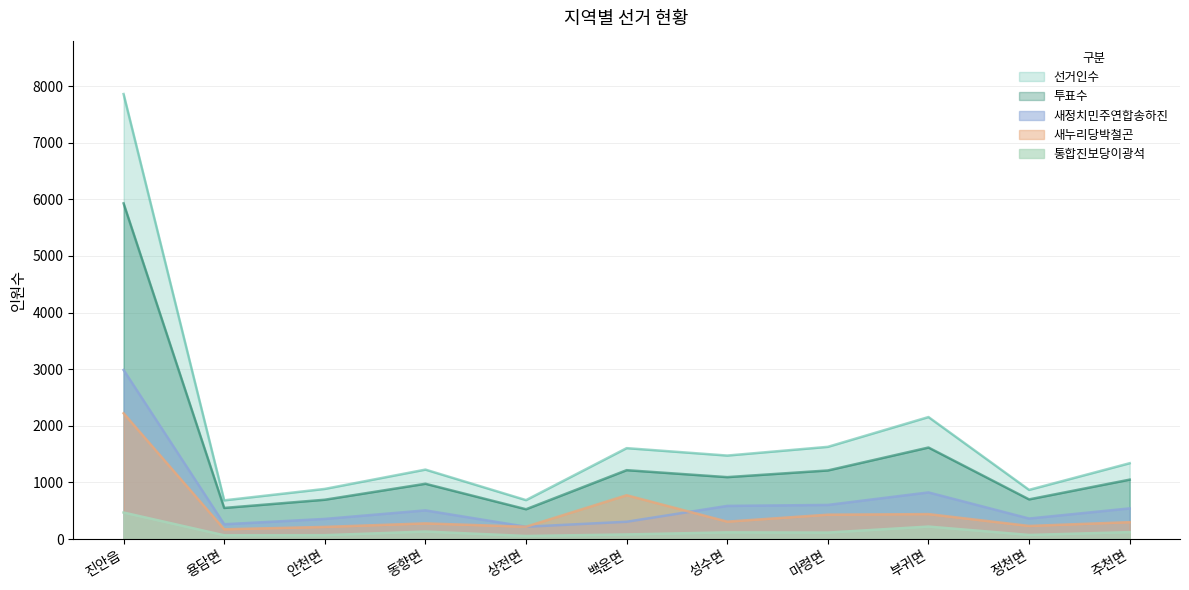

Reading left to right, extract all data points from this chart.

선거인수: 진안읍=7858	용담면=683	안천면=885	동향면=1226	상전면=687	백운면=1605	성수면=1474	마령면=1628	부귀면=2154	정천면=868	주천면=1339
투표수: 진안읍=5928	용담면=549	안천면=694	동향면=976	상전면=526	백운면=1216	성수면=1093	마령면=1211	부귀면=1616	정천면=700	주천면=1049
새누리당박철곤: 진안읍=2221	용담면=172	안천면=214	동향면=276	상전면=217	백운면=773	성수면=307	마령면=430	부귀면=440	정천면=231	주천면=298
새정치민주연합송하진: 진안읍=2985	용담면=261	안천면=355	동향면=506	상전면=217	백운면=305	성수면=585	마령면=602	부귀면=823	정천면=362	주천면=541
통합진보당이광석: 진안읍=468	용담면=66	안천면=68	동향면=132	상전면=54	백운면=81	성수면=118	마령면=114	부귀면=220	정천면=72	주천면=122